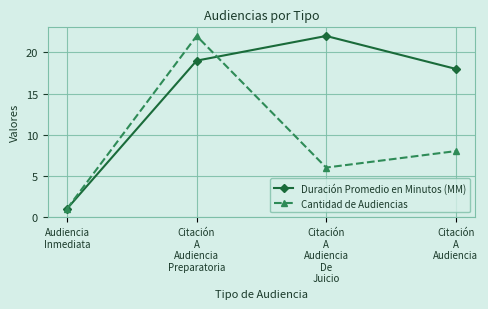

What is the highest value of the Cantidad de Audiencias series?

22